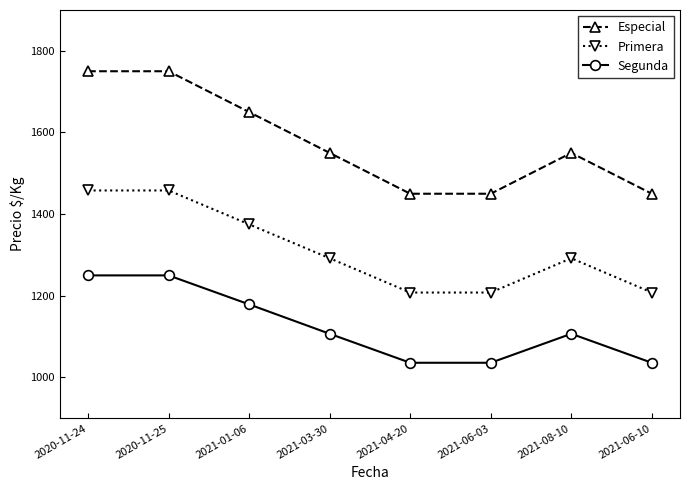

Which series has the widest spread of values?

Especial